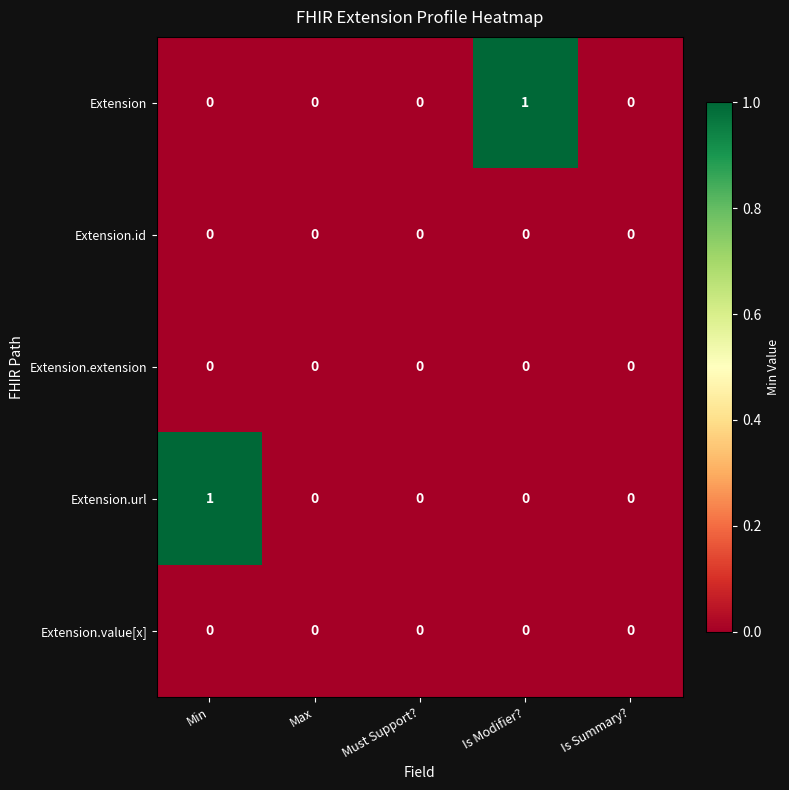

True or false: Extension.value[x] has a value of 0 at Is Summary?.

True